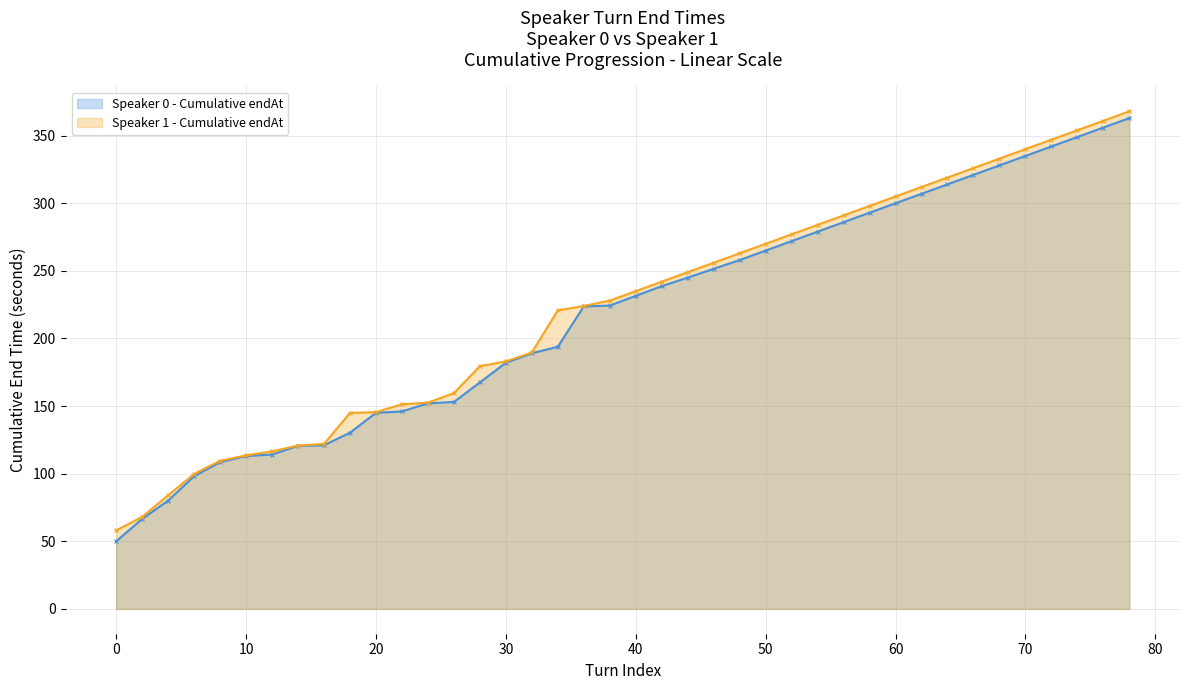

Which category has the highest value across all series?

78